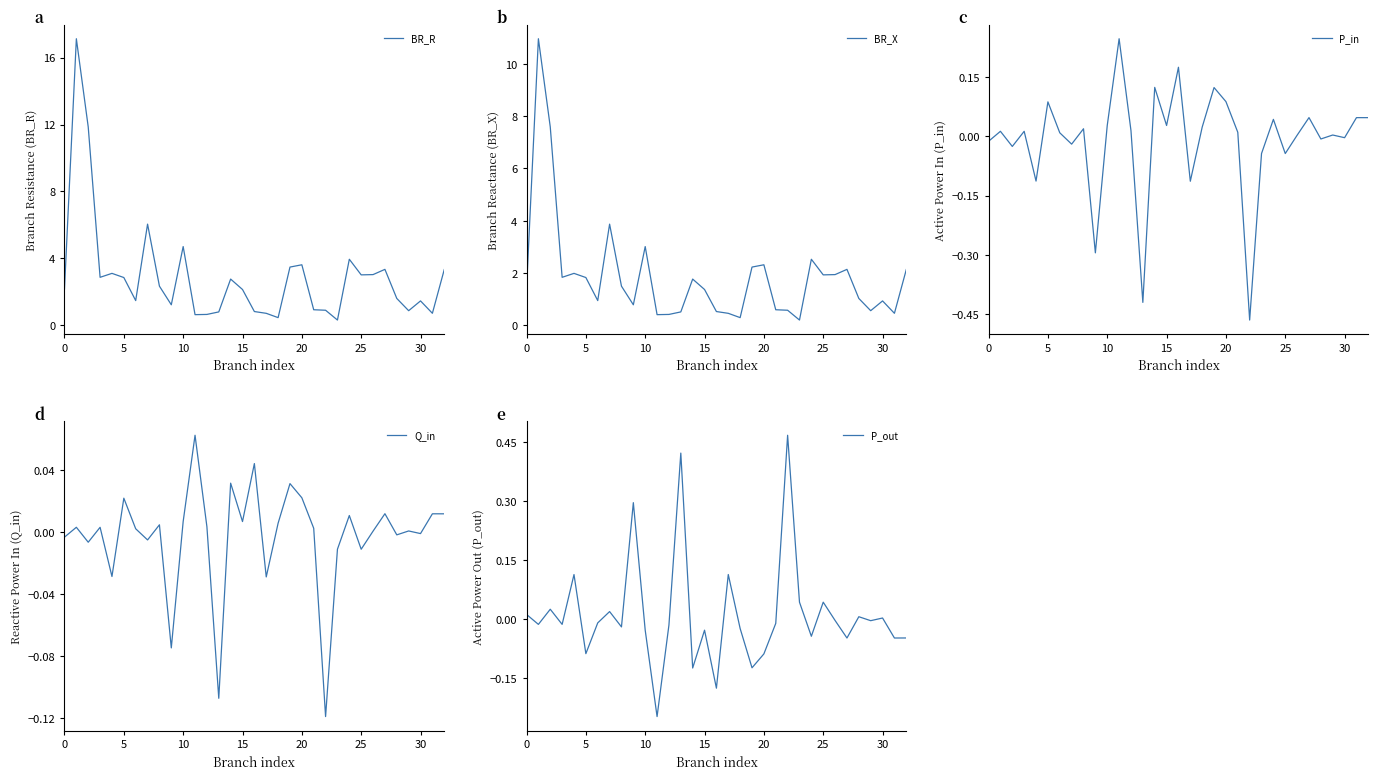

How many lines are shown in the chart?

5